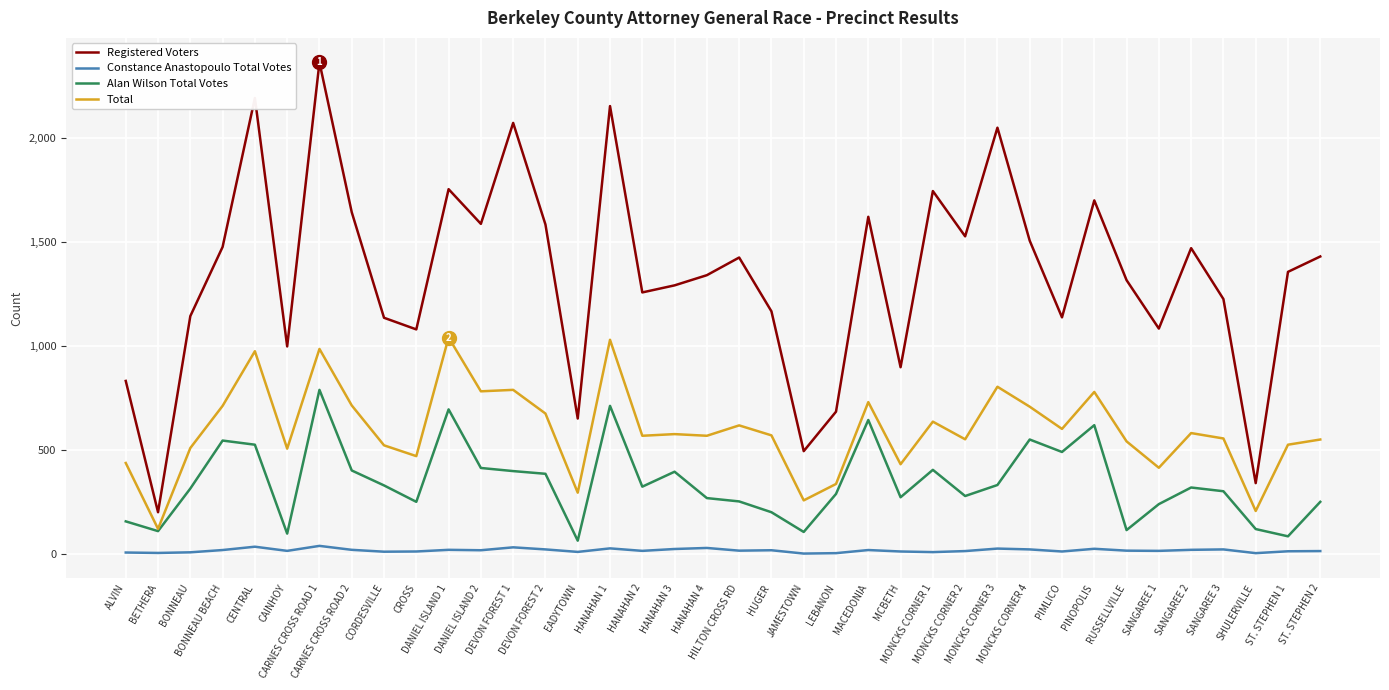

Which series has the widest spread of values?

Registered Voters